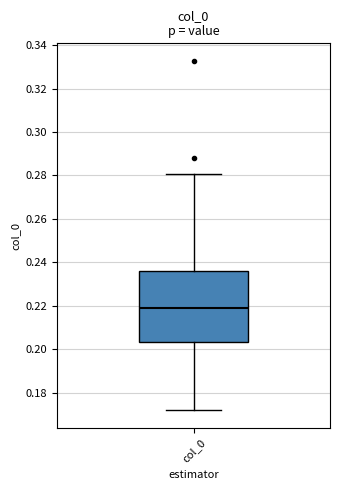

Where is the upper edge of the box for col_0 on the y-axis? The values are not printed on the chart, so give them approximately, as read against the axis.

0.236